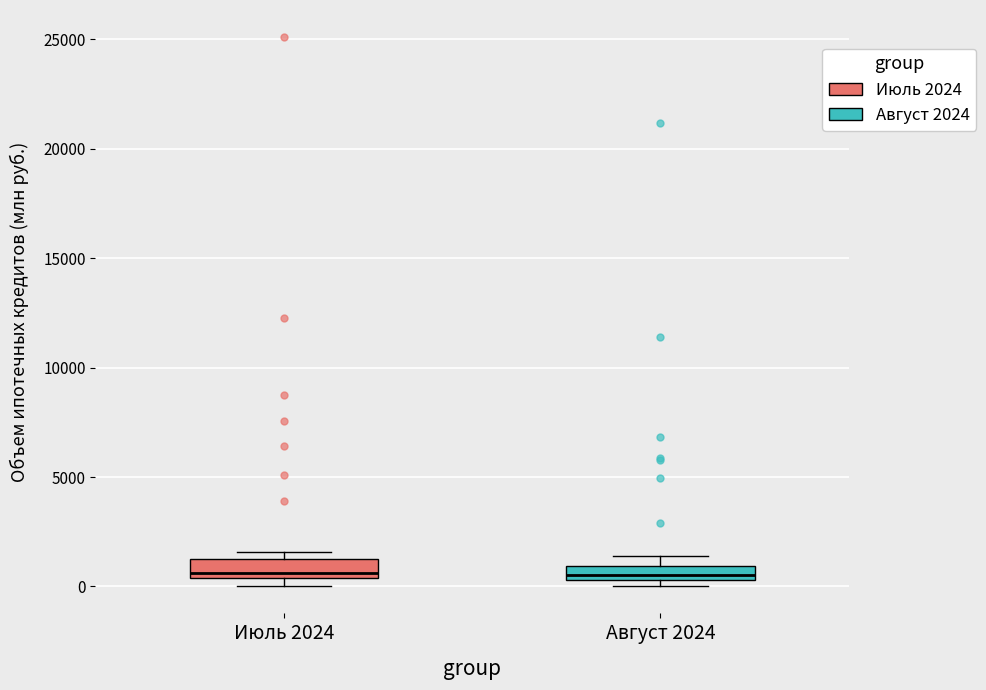

Where is the lower edge of the box for Июль 2024 on the y-axis? The values are not printed on the chart, so give them approximately, as read against the axis.

500